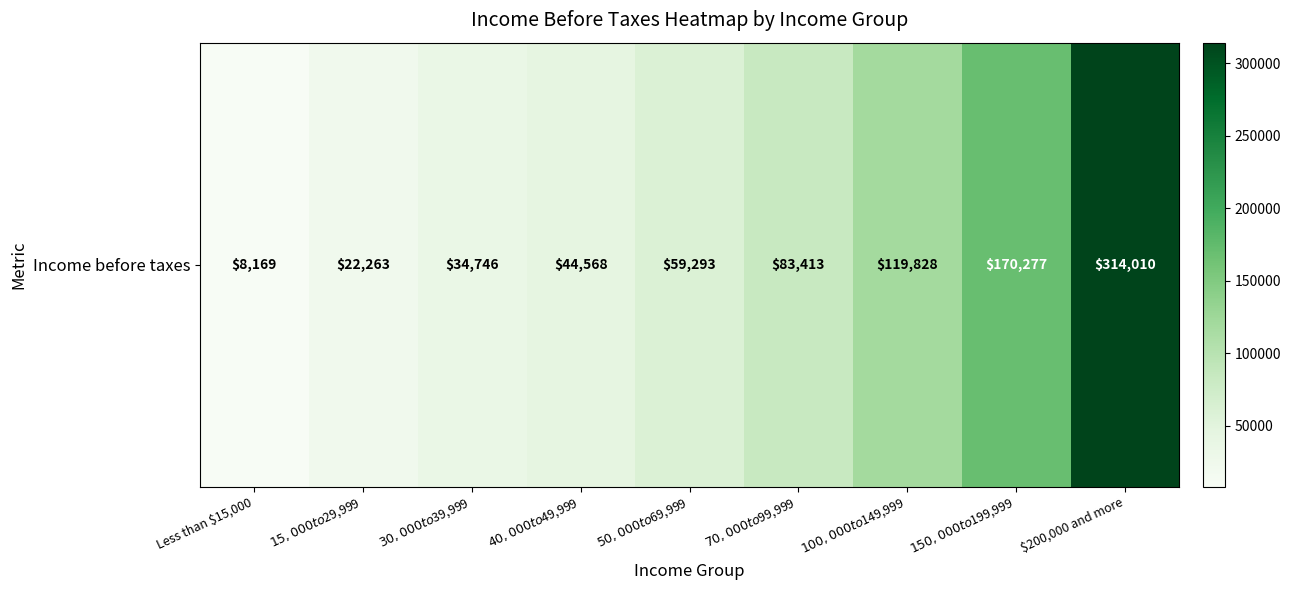

Where is the data nearest to the value 161089?

$150,000 to $199,999